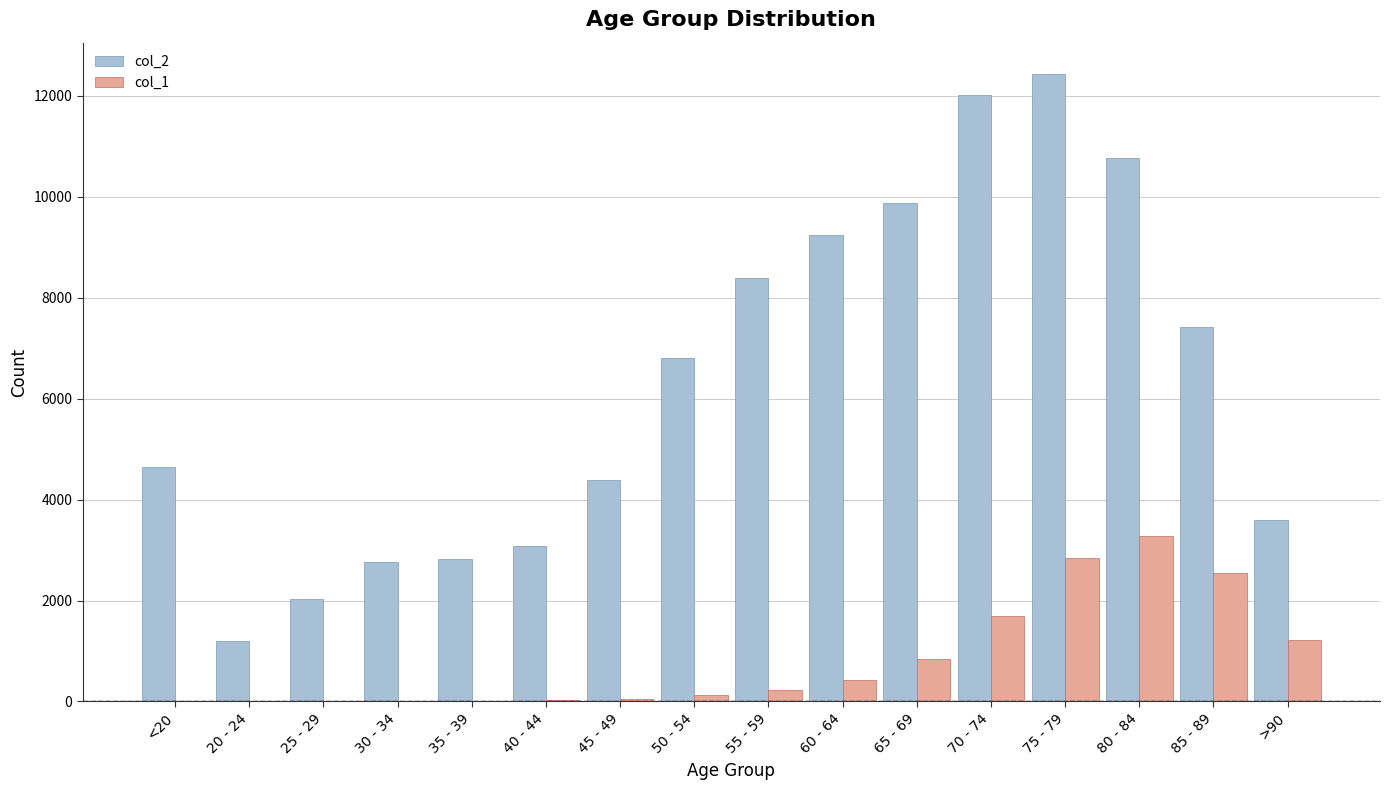

Are the bars grouped side by side (vs. stacked)?

Yes